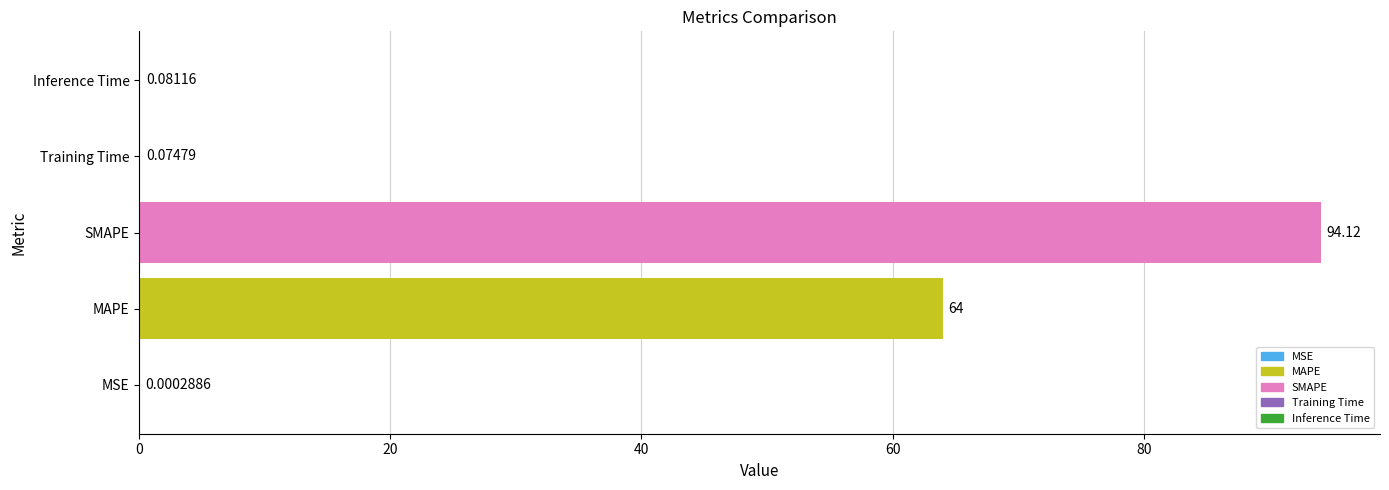

Where is the data nearest to the value 47?

MAPE